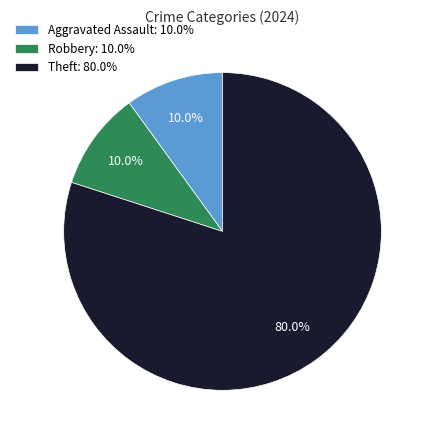

To the nearest percent, what is the average slice percentage?

33%